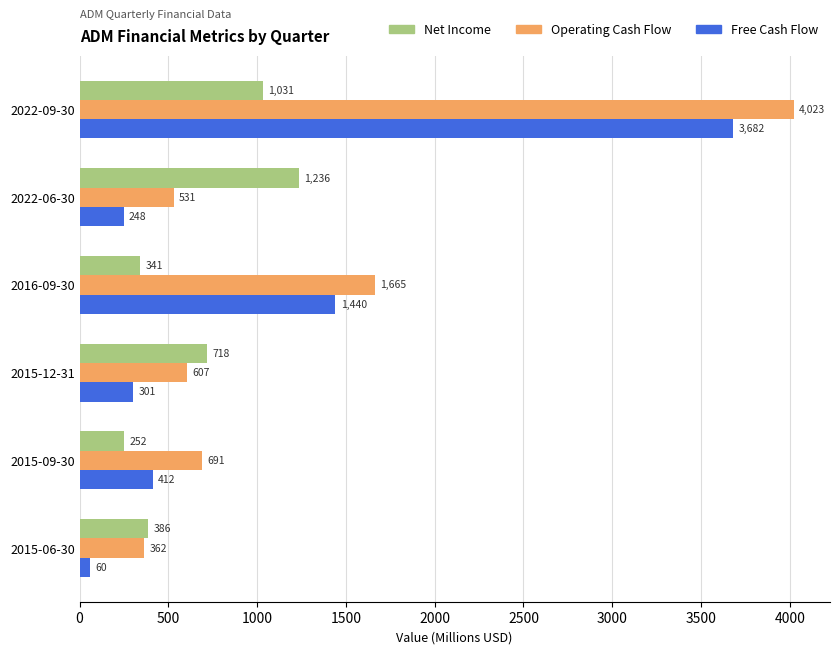

List the labels in order of Operating Cash Flow value, smallest first.

2015-06-30, 2022-06-30, 2015-12-31, 2015-09-30, 2016-09-30, 2022-09-30